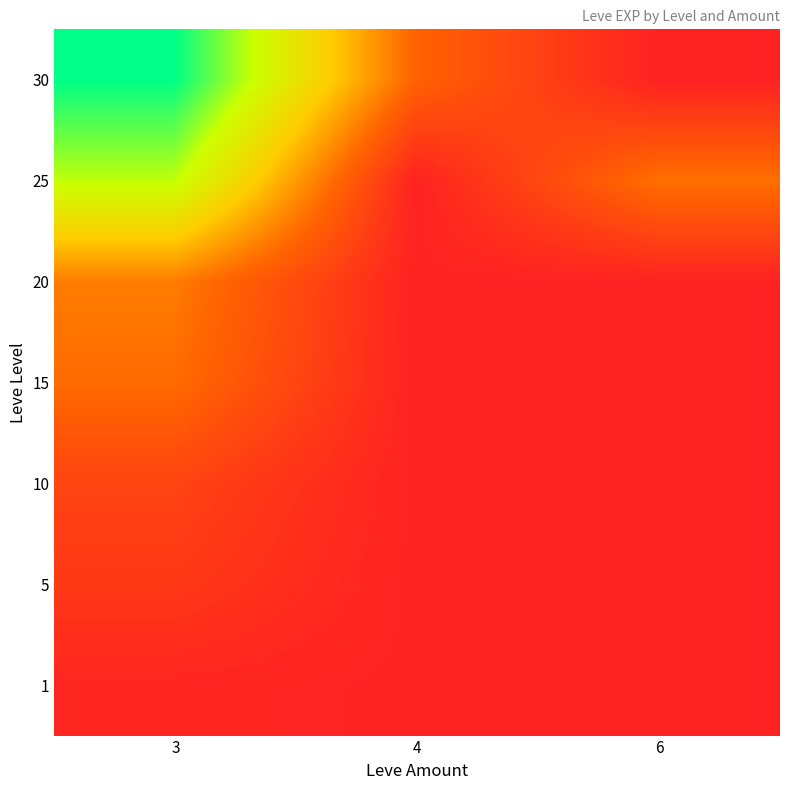

Which has a higher value, 6 or 4?

6